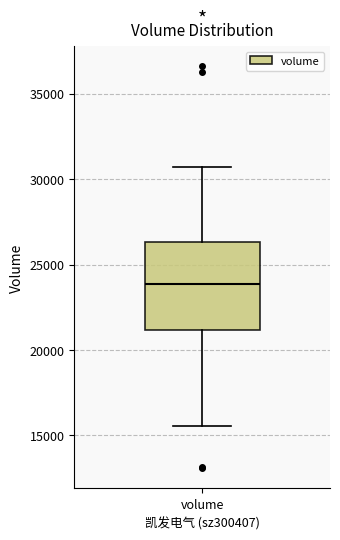

Transcribe this box plot: give where the median line is, the range the box spans, and where the two whiskers end, as read against the y-axis. The values are not printed on the chart, so give them approximately, as read against the axis.

median 24000, box 21000 to 26500, whiskers 15500 to 30500